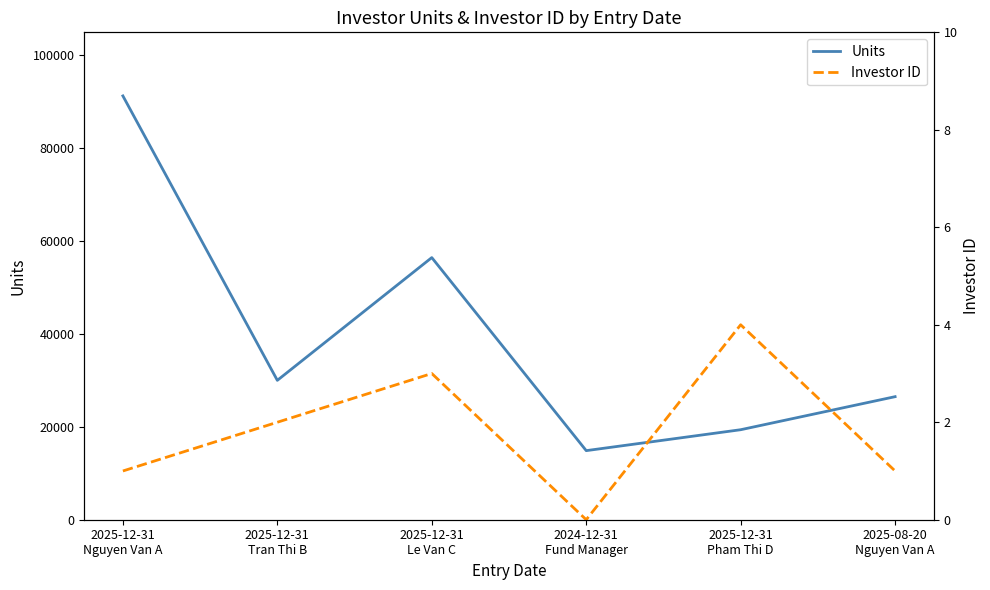

In Investor ID, how many points are higher than both neighbors (excluding endpoints)?

2